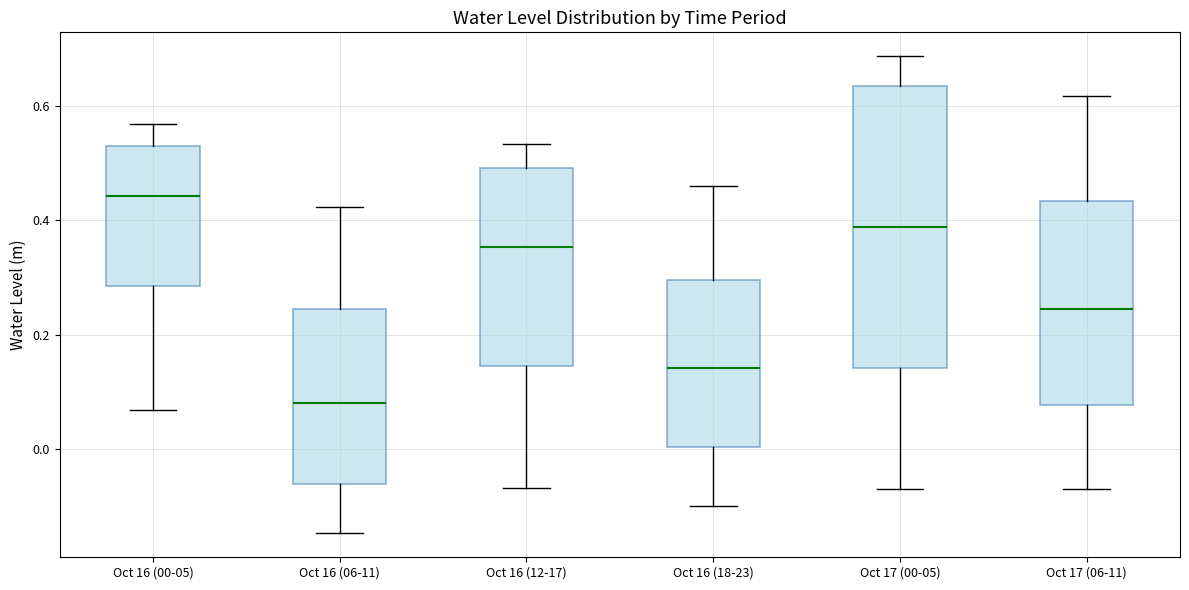

Reading left to right, read every box against the y-axis: the position of its median line, the range the box covers, and the ends of its whiskers. The values are not printed on the chart, so give them approximately, as read against the axis.

Oct 16 (00-05): median 0.44, box 0.28 to 0.52, whiskers 0.06 to 0.56
Oct 16 (06-11): median 0.08, box -0.06 to 0.24, whiskers -0.14 to 0.42
Oct 16 (12-17): median 0.36, box 0.14 to 0.50, whiskers -0.06 to 0.54
Oct 16 (18-23): median 0.14, box 0.00 to 0.30, whiskers -0.10 to 0.46
Oct 17 (00-05): median 0.38, box 0.14 to 0.64, whiskers -0.06 to 0.68
Oct 17 (06-11): median 0.24, box 0.08 to 0.44, whiskers -0.06 to 0.62